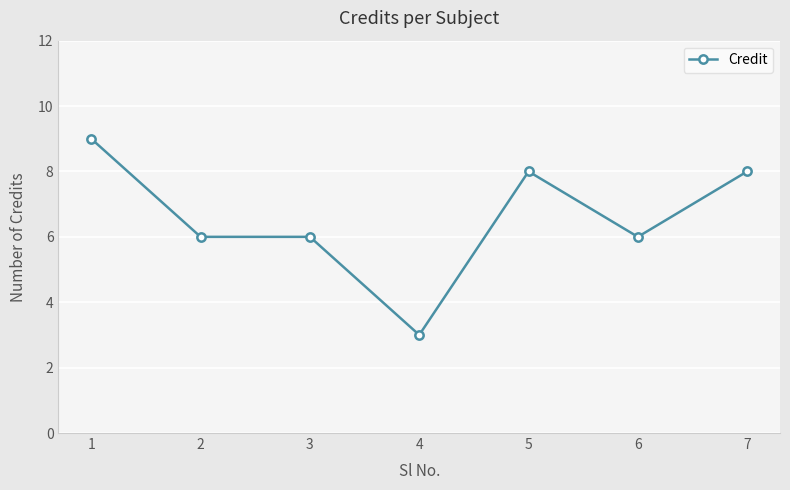

The value at 3 is 6. True or false?

True